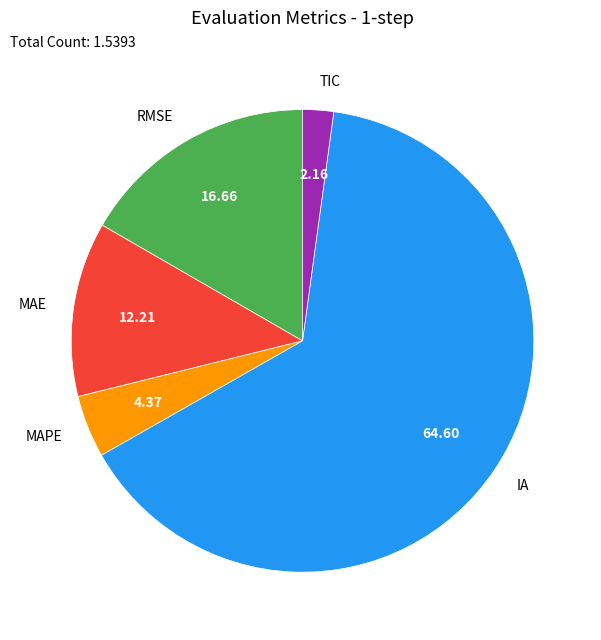

How many slices are in this pie chart?

5